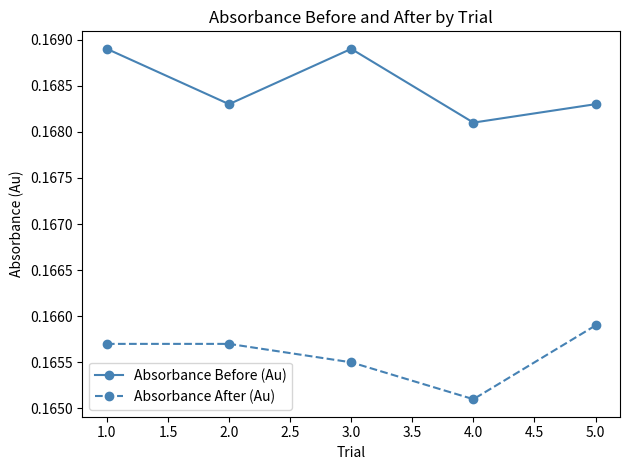

How many interior local valleys does the Absorbance Before (Au) series have?

2